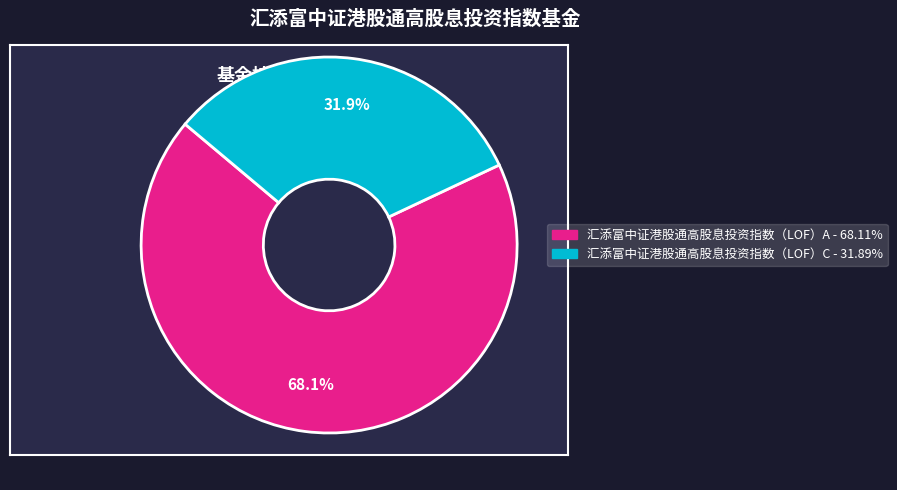

What is the largest slice in the pie chart?

汇添富中证港股通高股息投资指数（LOF）A